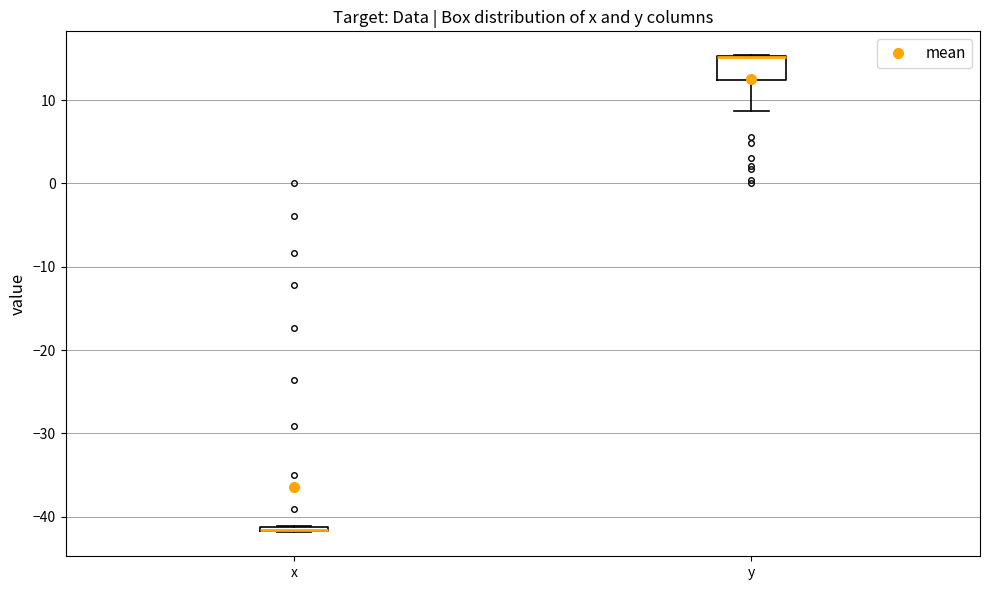

Where does the lower whisker of the box for y end on the y-axis? The values are not printed on the chart, so give them approximately, as read against the axis.

9